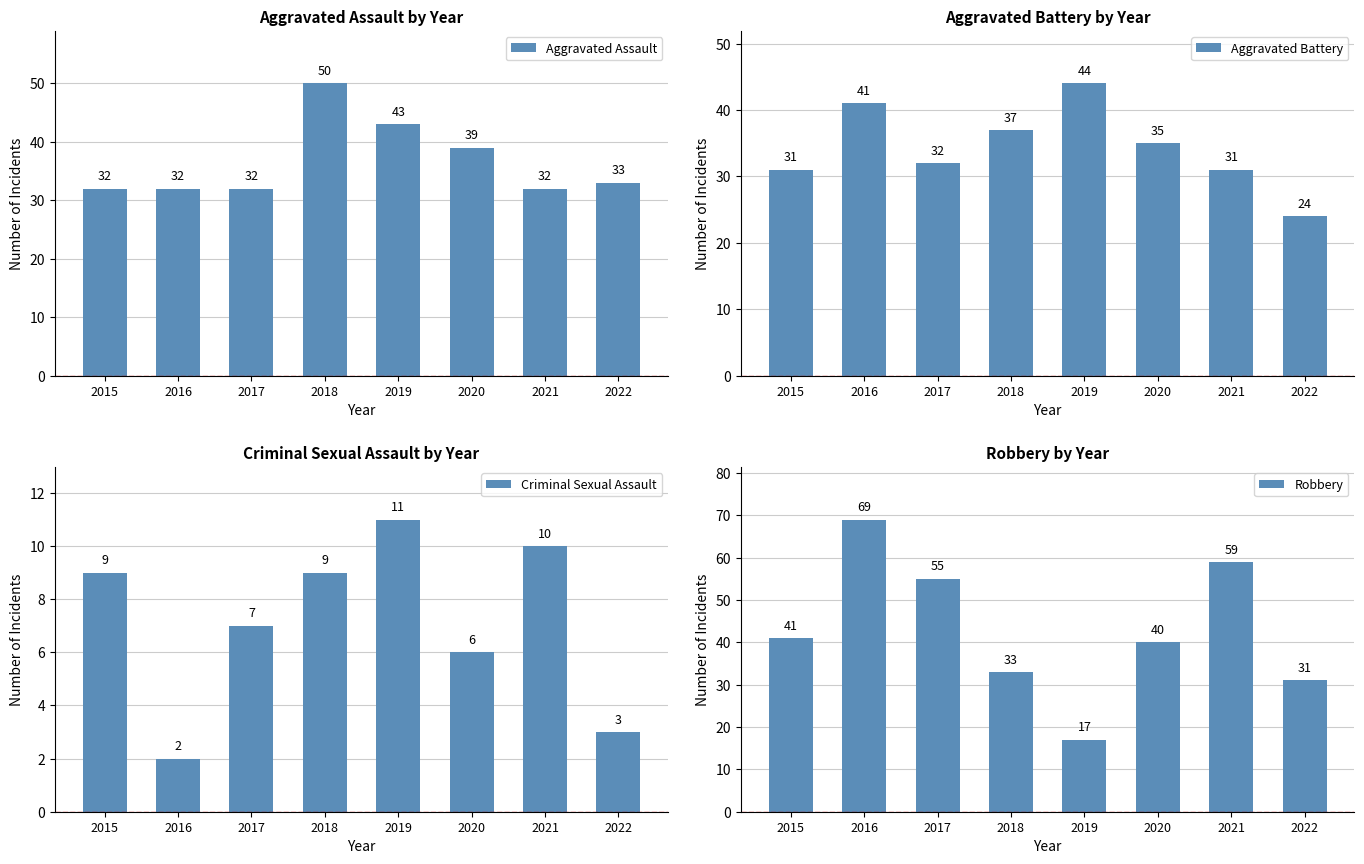

Reading left to right, extract all data points from this chart.

Aggravated Assault: 2015=32	2016=32	2017=32	2018=50	2019=43	2020=39	2021=32	2022=33
Aggravated Battery: 2015=31	2016=41	2017=32	2018=37	2019=44	2020=35	2021=31	2022=24
Criminal Sexual Assault: 2015=9	2016=2	2017=7	2018=9	2019=11	2020=6	2021=10	2022=3
Robbery: 2015=41	2016=69	2017=55	2018=33	2019=17	2020=40	2021=59	2022=31